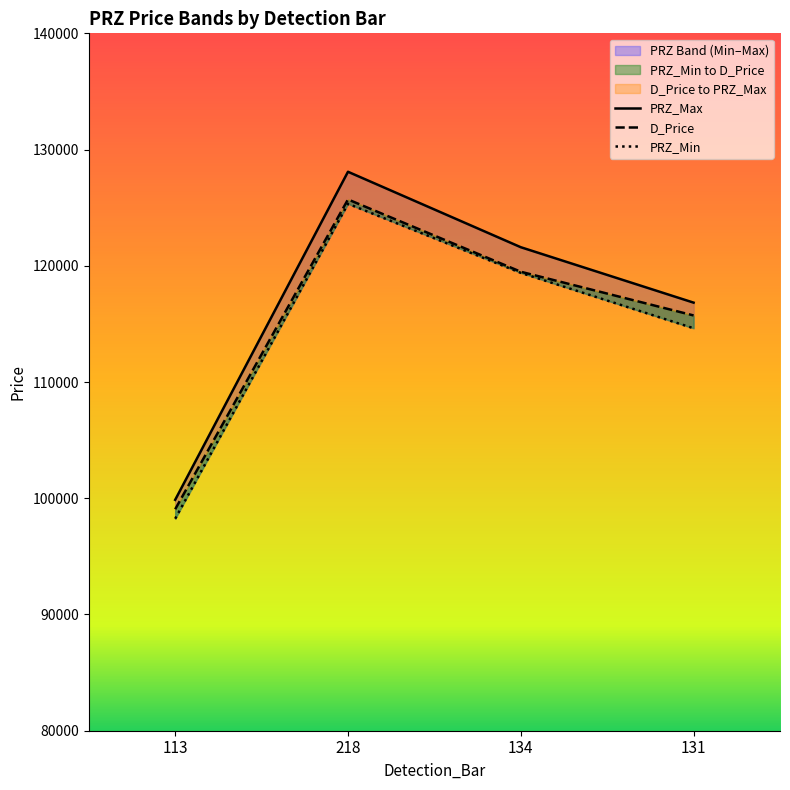

In D_Price, how many points are higher than both neighbors (excluding endpoints)?

1